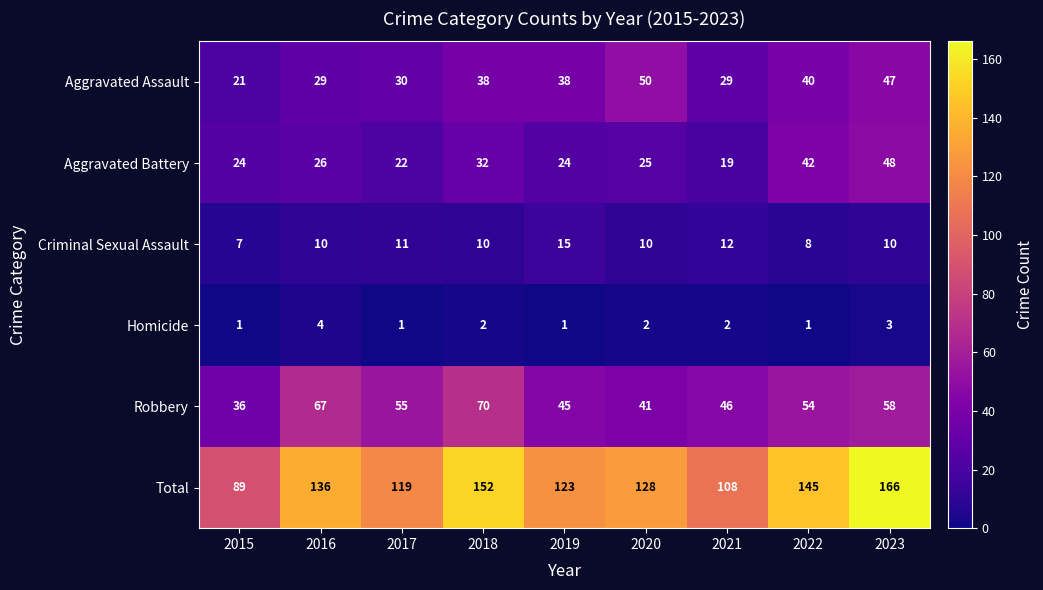

How many data points in Aggravated Assault are less than 38?

4